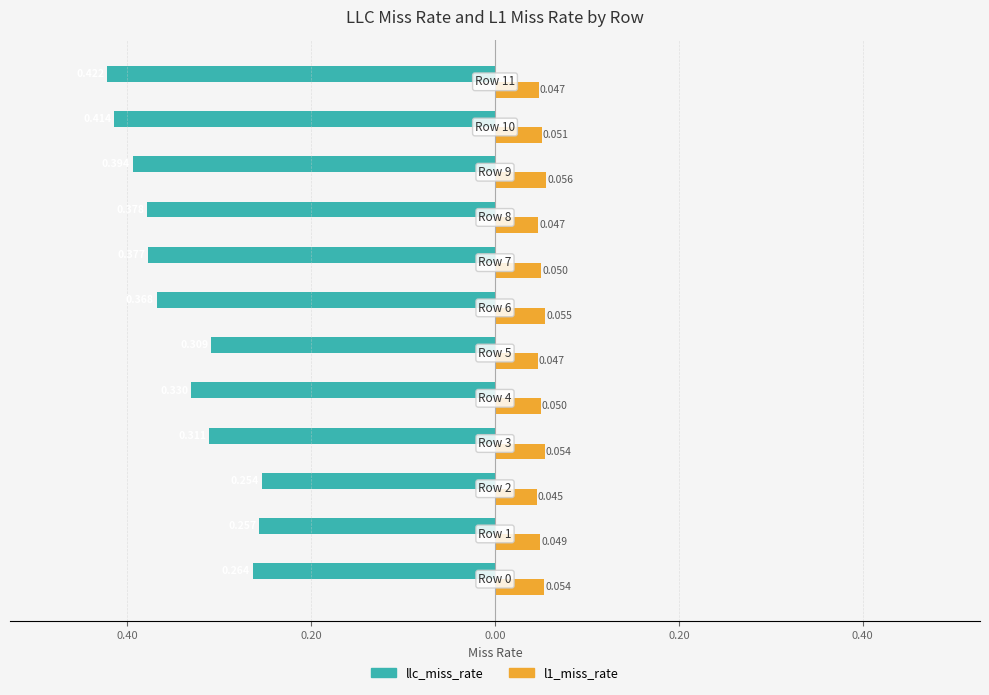

What are all the series names shown in the legend?

llc_miss_rate, l1_miss_rate